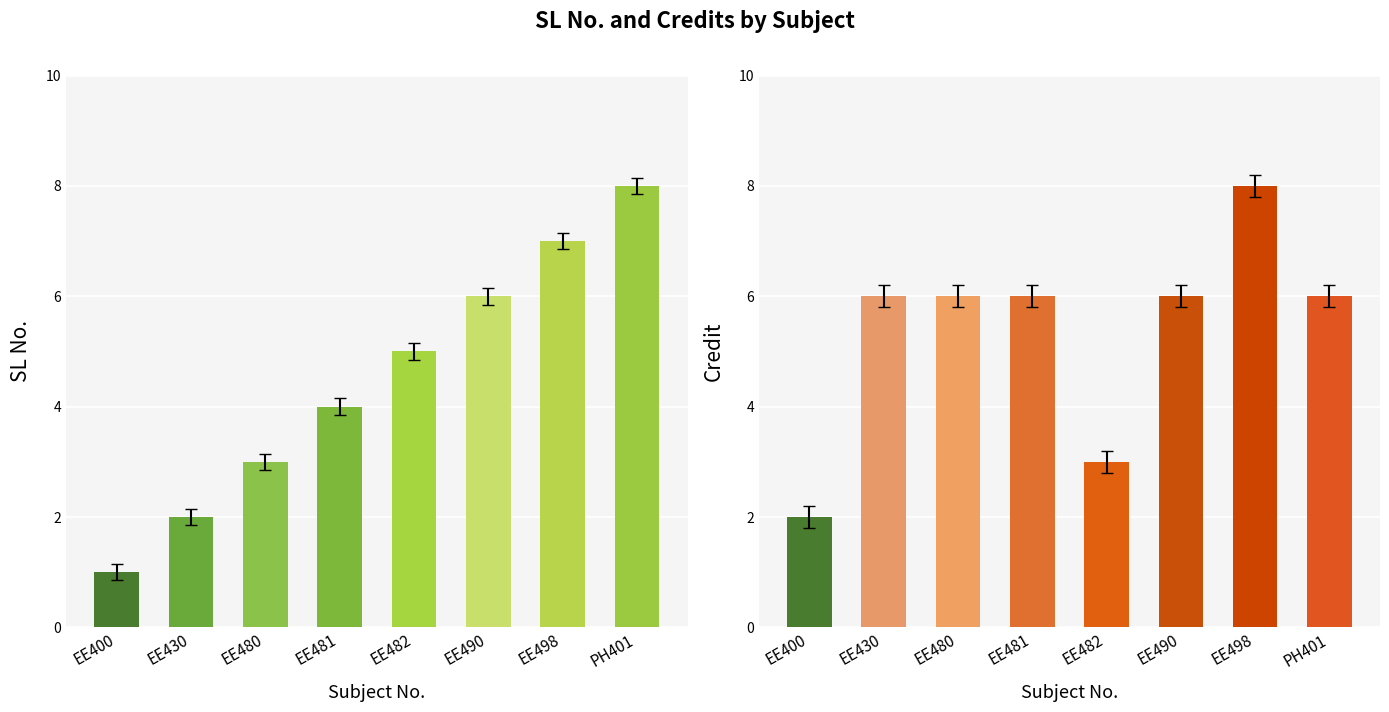

The SL No. series shows 13 at PH401. True or false?

False